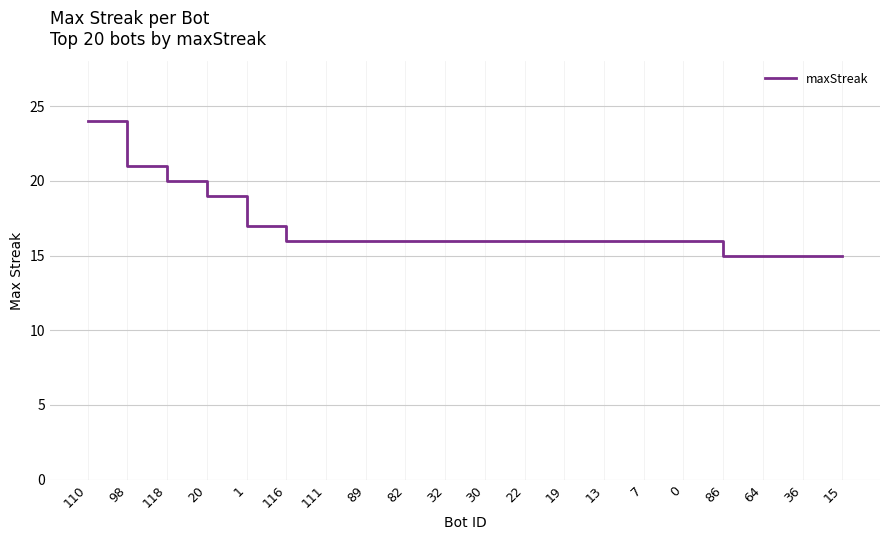

Between 36 and 32, which is larger?

32